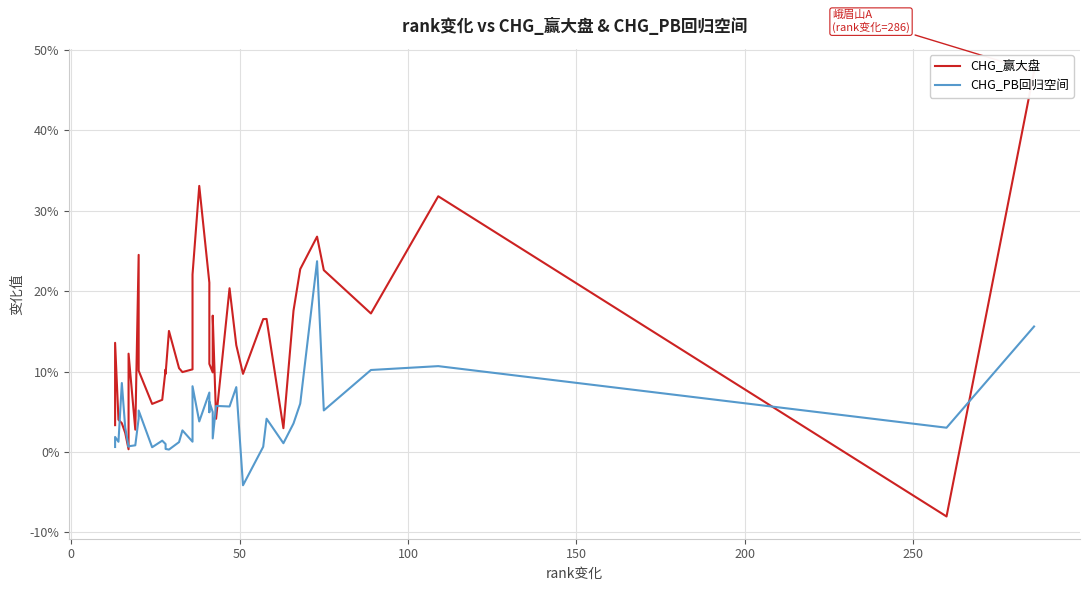

At how many categories does at least one series exceed 0?

40